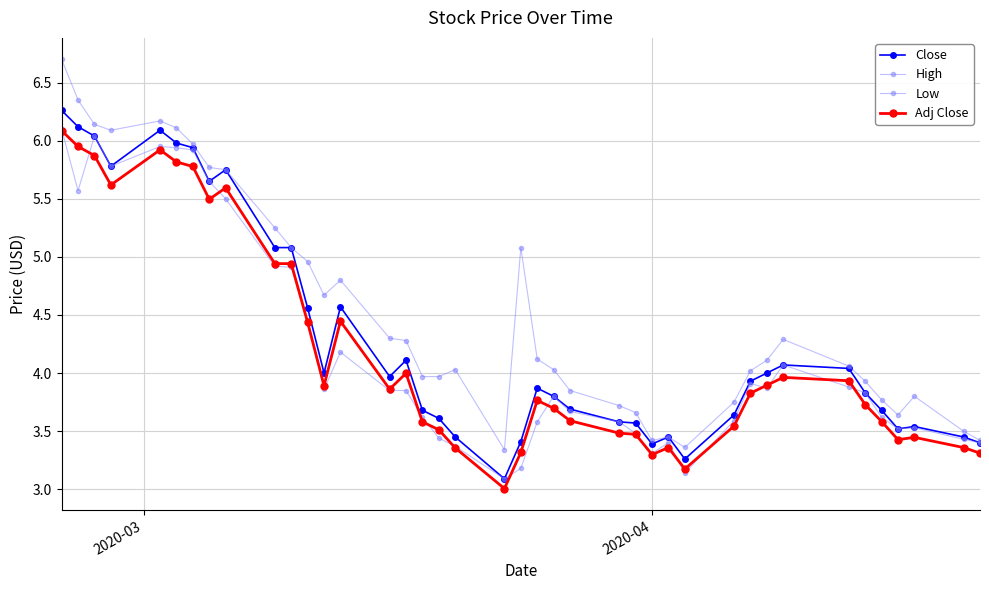

How many data points does each series have?

40